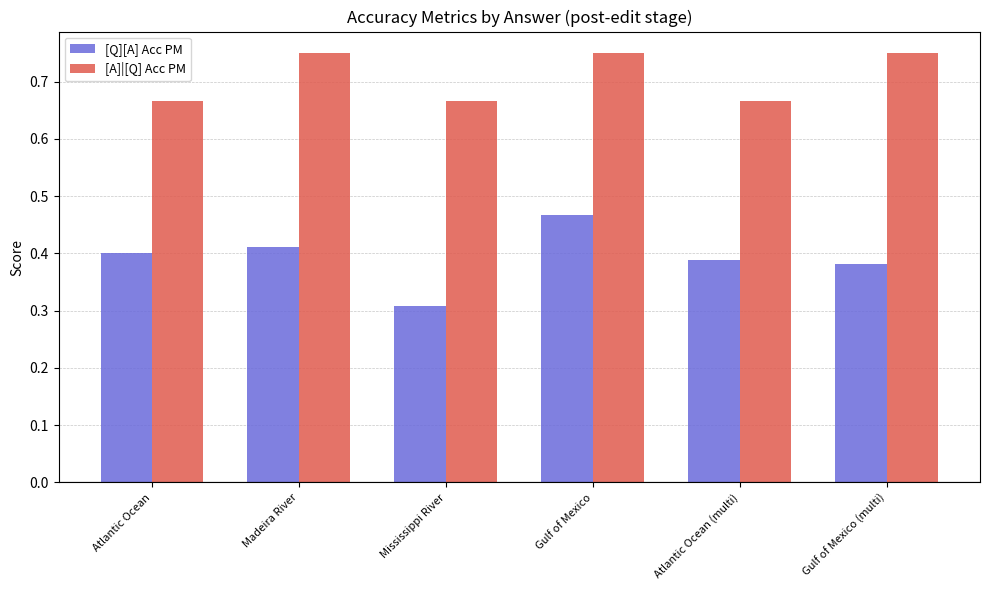

At which label is [Q][A] Acc PM closest to 0?

Mississippi River